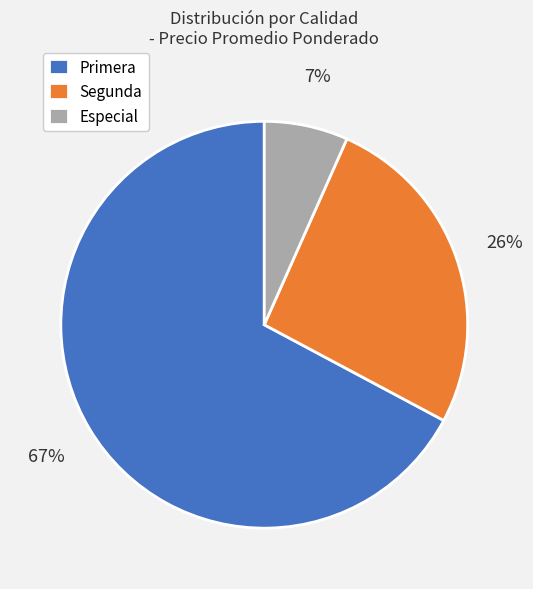

Which has a higher value, Especial or Segunda?

Segunda